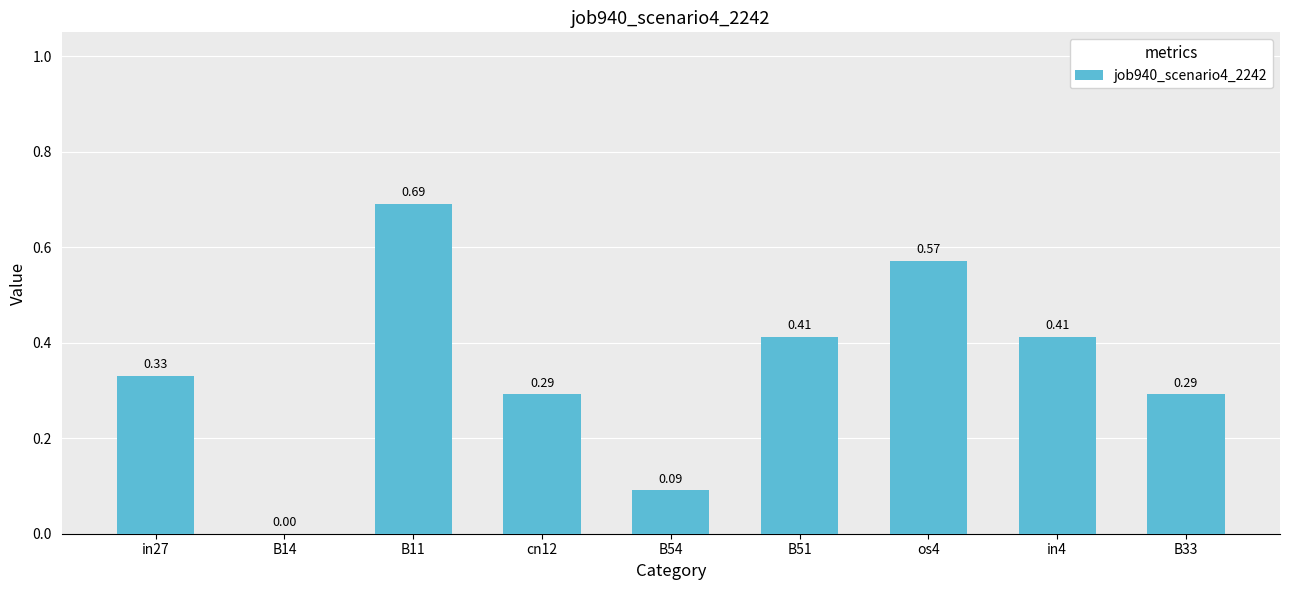

What is the sum of all values?

3.1